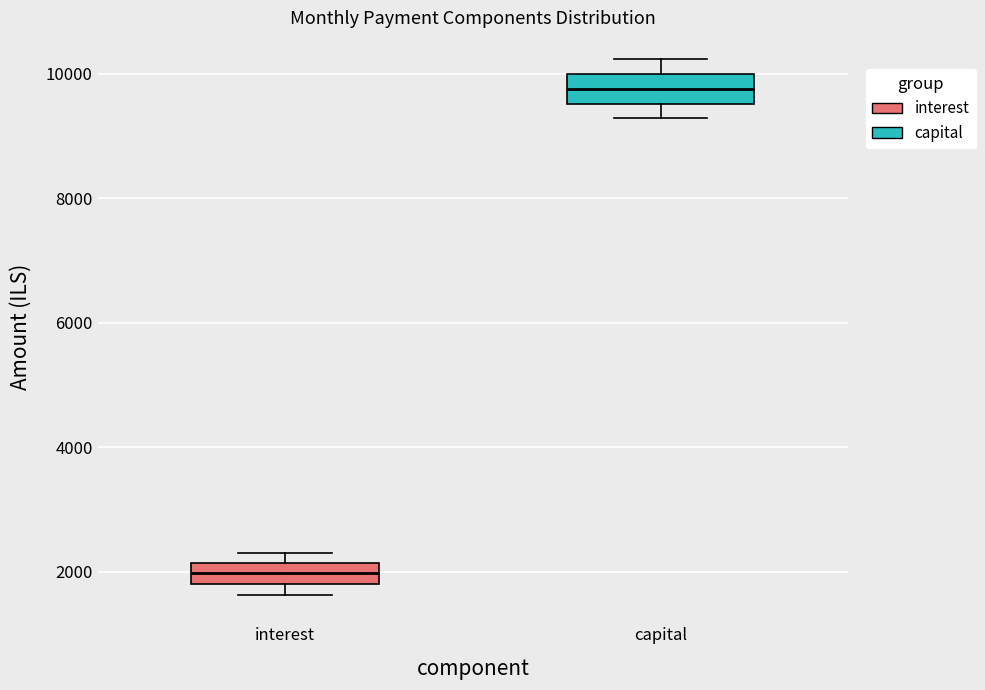

Which box's median line is the lowest?

interest